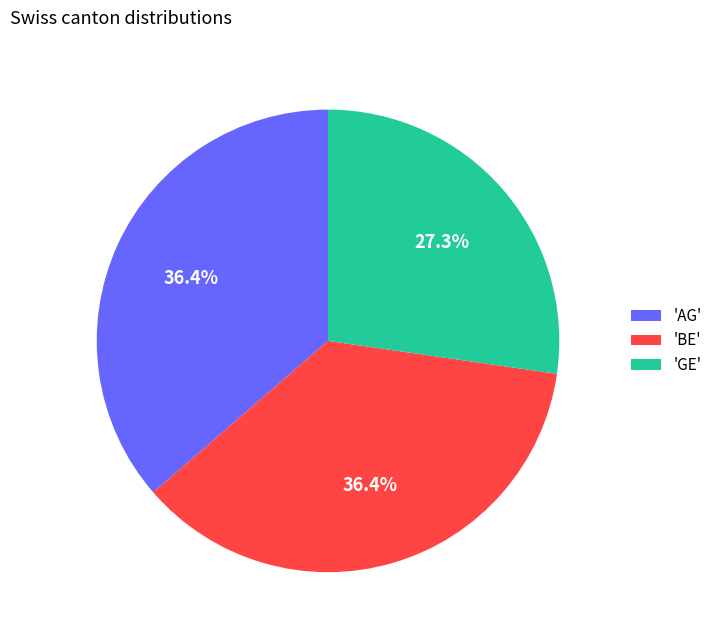

To the nearest percent, what is the average slice percentage?

33%